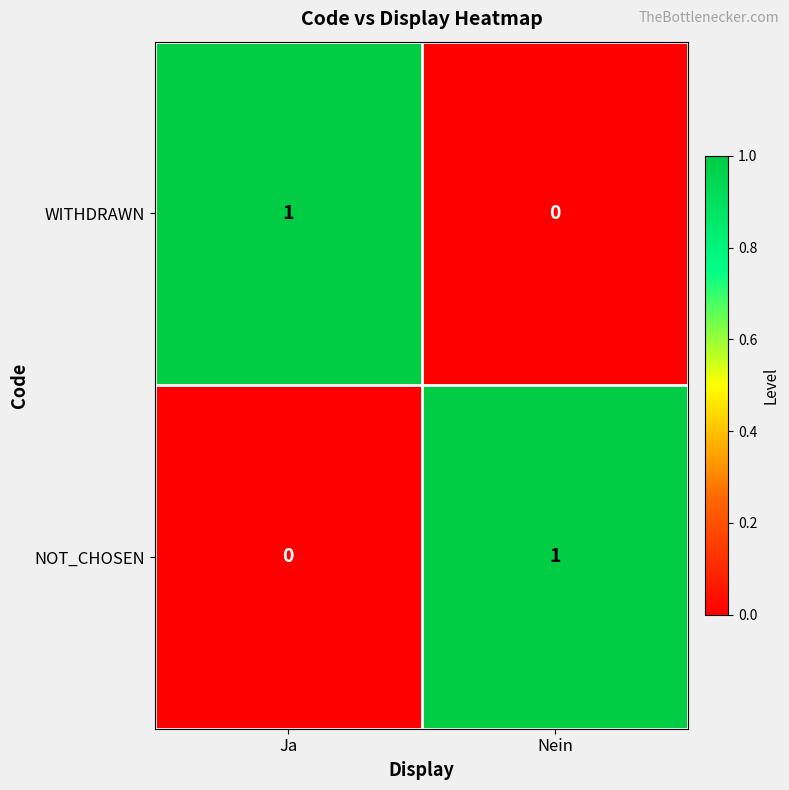

Where is NOT_CHOSEN nearest to the value 0?

Ja